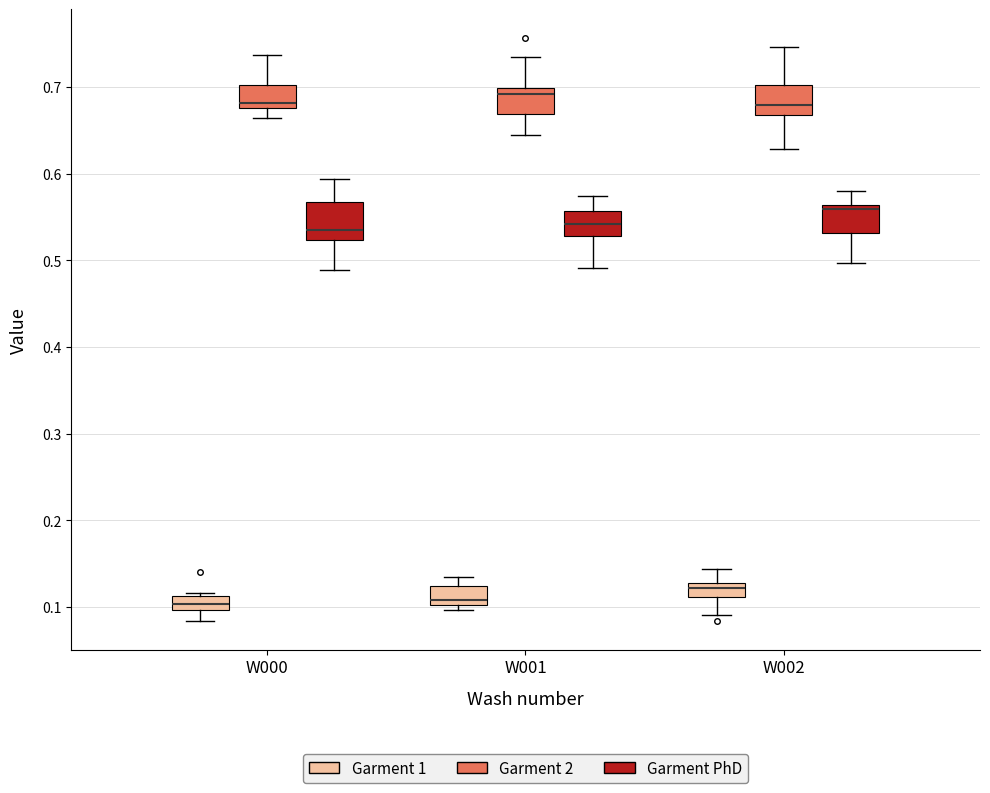

Reading left to right, transcribe this box plot: for each box, give where its median line is, the range the box spans, and where its two whiskers end, as read against the y-axis. The values are not printed on the chart, so give them approximately, as read against the axis.

W000 (Garment 1): median 0.10 (inside the box), box 0.10 to 0.11, whiskers 0.08 to 0.12
W000 (Garment 2): median 0.68 (just above the box's lower edge), box 0.68 to 0.70, whiskers 0.66 to 0.74
W000 (Garment PhD): median 0.54, box 0.52 to 0.57, whiskers 0.49 to 0.59
W001 (Garment 1): median 0.11, box 0.10 to 0.12, whiskers 0.10 (just below the box's lower edge) to 0.13
W001 (Garment 2): median 0.69, box 0.67 to 0.70, whiskers 0.64 to 0.73
W001 (Garment PhD): median 0.54, box 0.53 to 0.56, whiskers 0.49 to 0.57
W002 (Garment 1): median 0.12, box 0.11 to 0.13, whiskers 0.09 to 0.14
W002 (Garment 2): median 0.68, box 0.67 to 0.70, whiskers 0.63 to 0.75
W002 (Garment PhD): median 0.56 (just below the box's upper edge), box 0.53 to 0.56, whiskers 0.50 to 0.58